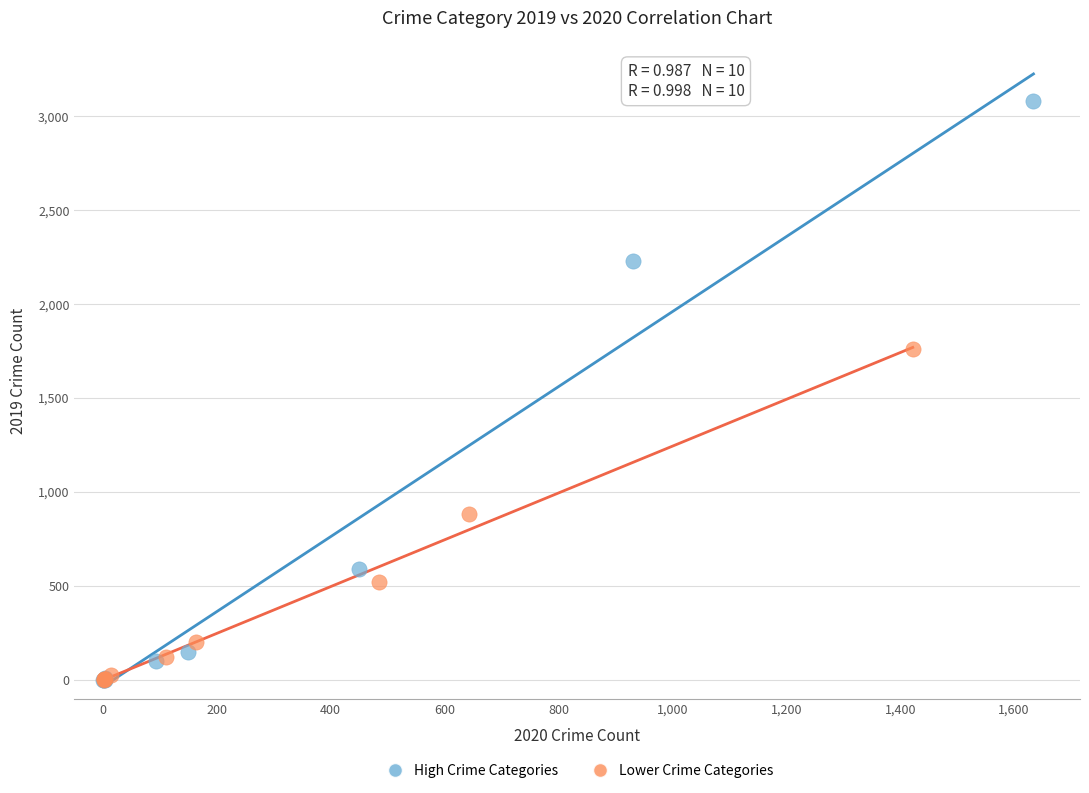

Which series reaches the maximum Y coordinate?

High Crime Categories